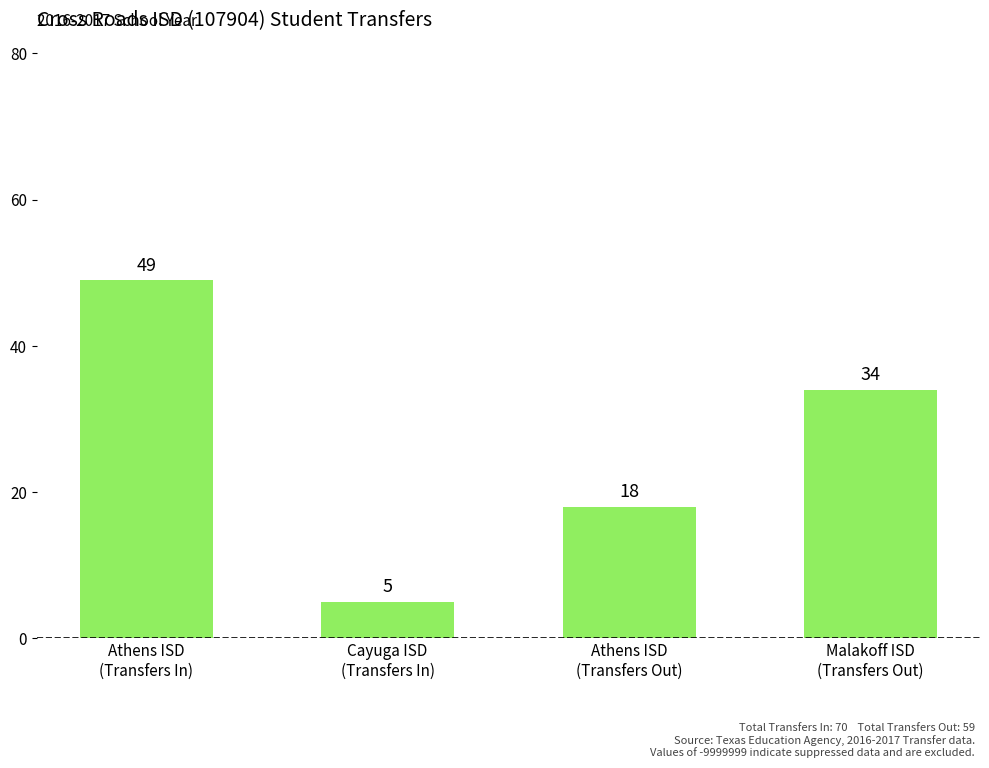

The chart shows a value of 7 at Athens ISD
(Transfers Out). True or false?

False